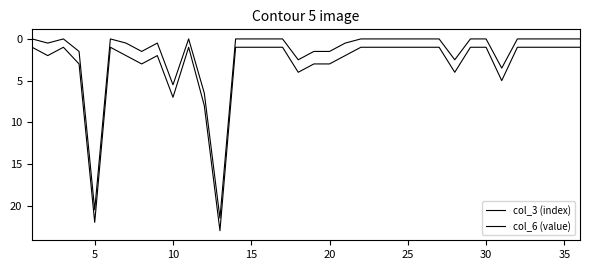

How many lines are shown in the chart?

2